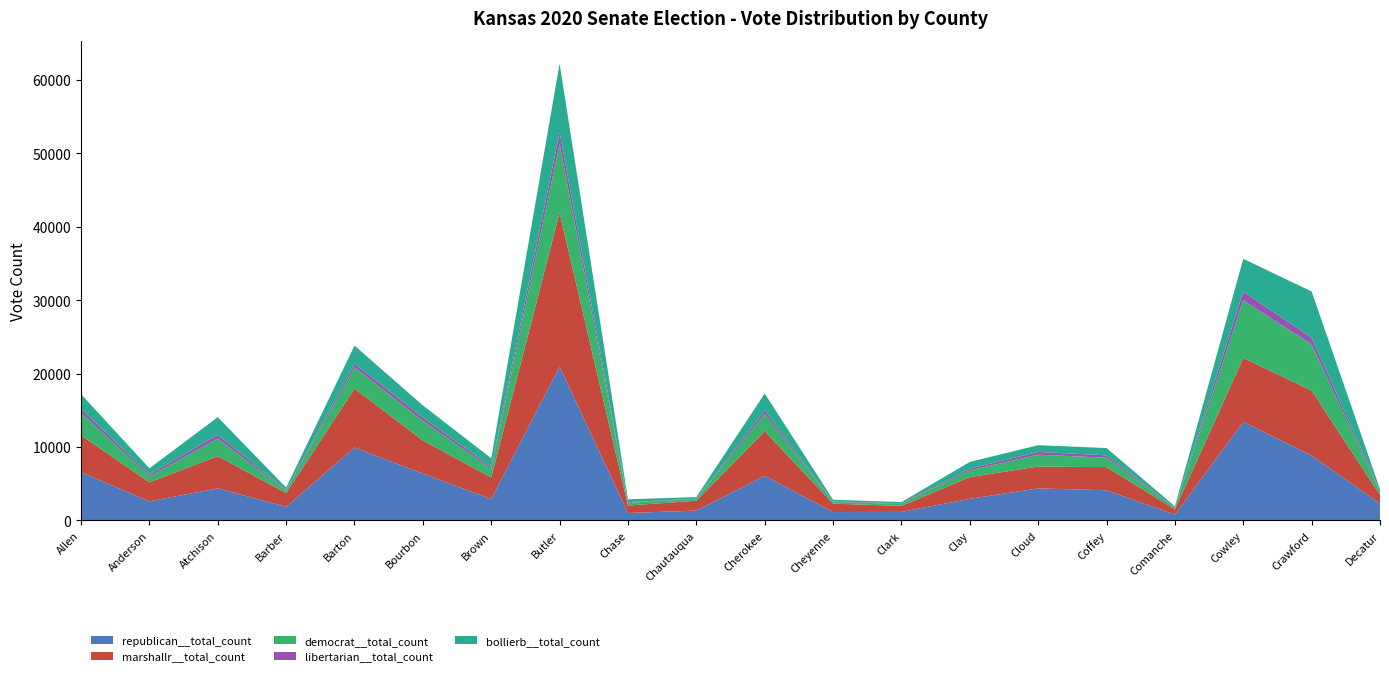

Reading left to right, what are all the values shown in this chart?

republican__total_count: 6576	2594	4381	1860	9933	6376	2925	20955	1016	1340	6084	1144	1164	2951	4367	4107	803	13422	8840	2298
marshallr__total_count: 5028	2594	4381	1860	8036	4520	2925	20955	1016	1340	6084	1144	816	2951	2973	3155	702	8704	8840	1150
democrat__total_count: 3081	824	2393	321	2887	2672	1181	9375	388	225	2332	237	274	920	1615	1279	211	7853	6287	440
libertarian__total_count: 529	260	519	113	509	449	255	1559	71	52	459	64	84	227	379	326	58	1193	925	154
bollierb__total_count: 1994	824	2393	321	2441	1654	1181	9375	388	225	2332	237	164	920	916	994	153	4457	6287	220